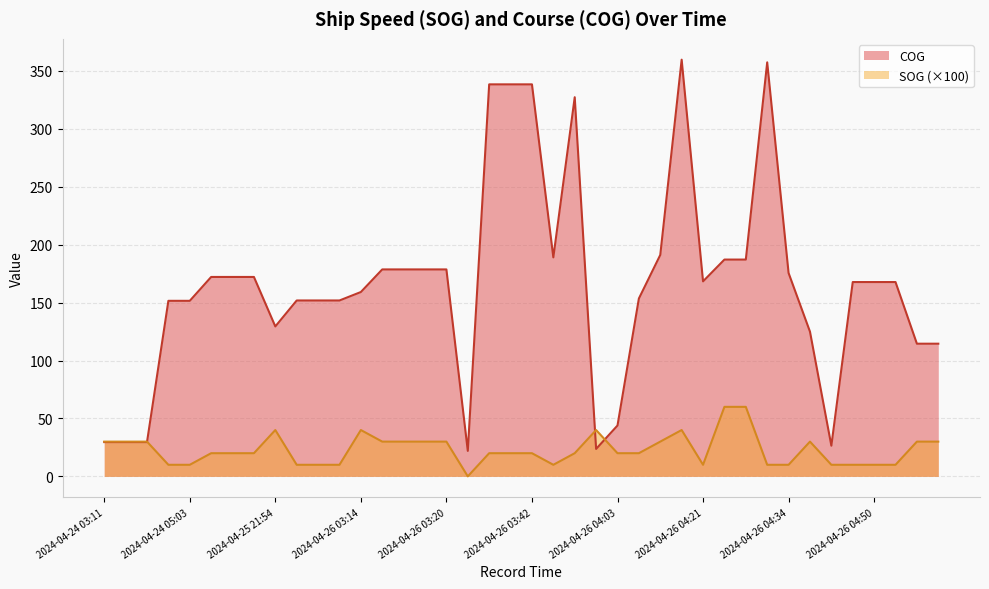

True or false: SOG and COG cross at least once.

True